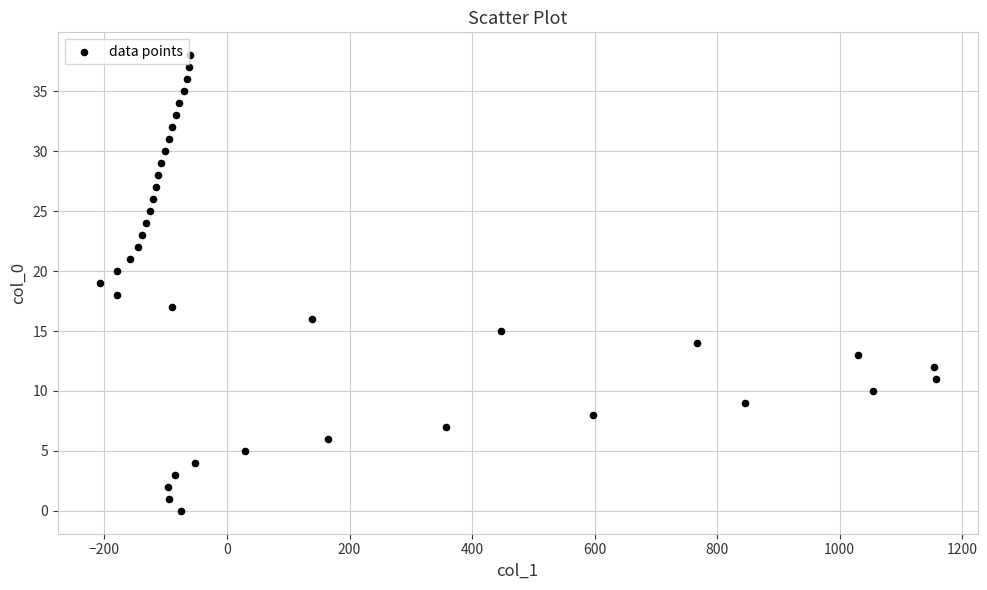

What is the range of Y values (max minus min)?

38